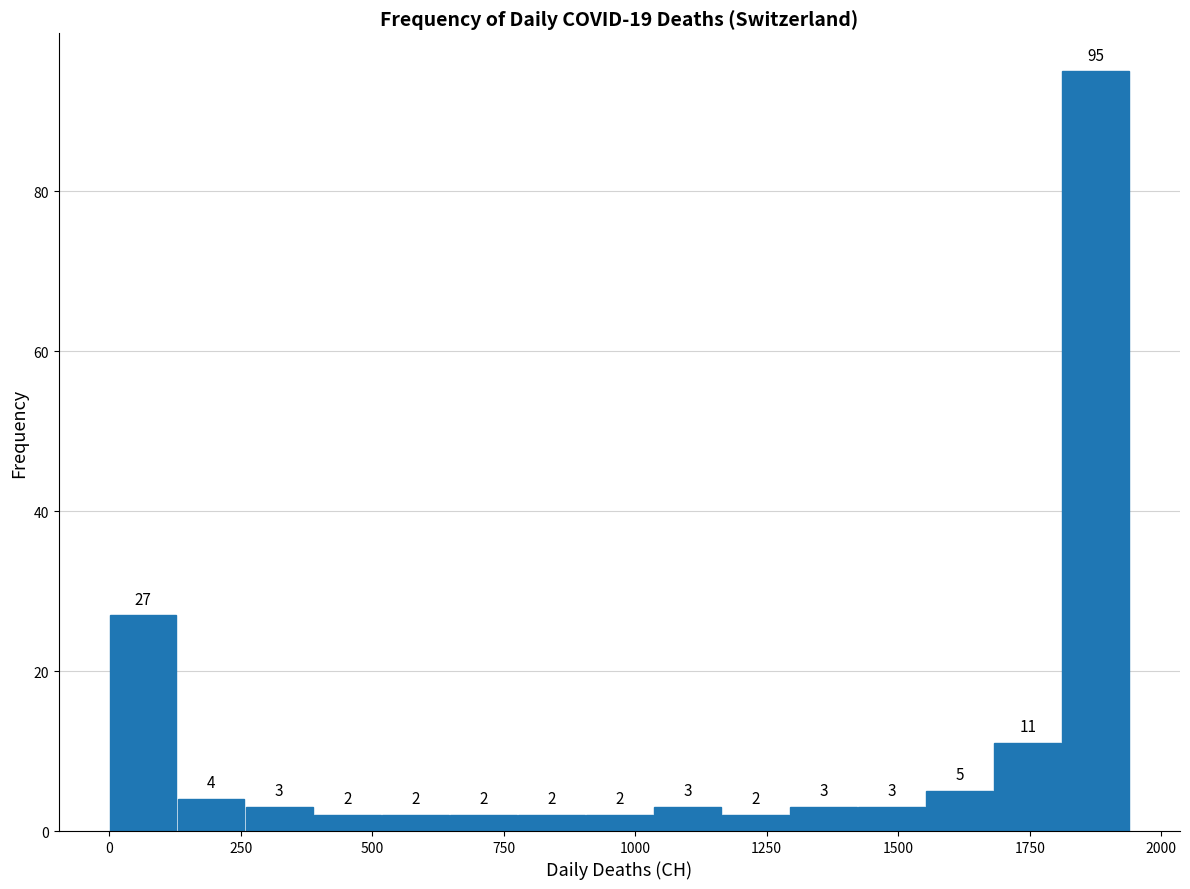

Around what value on the x-axis is the tallest bar? Give the approximate position of its centre, as read against the axis.

1900